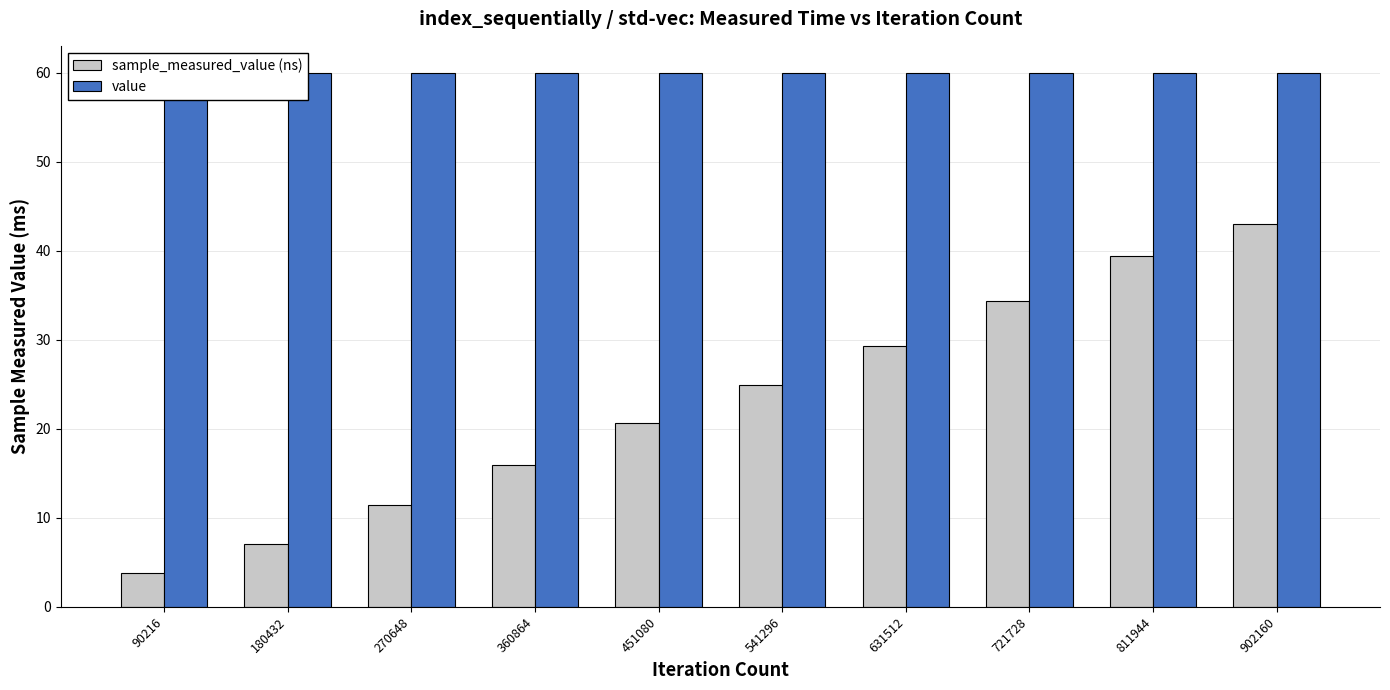

The value series shows 81.8 at 360864. True or false?

False